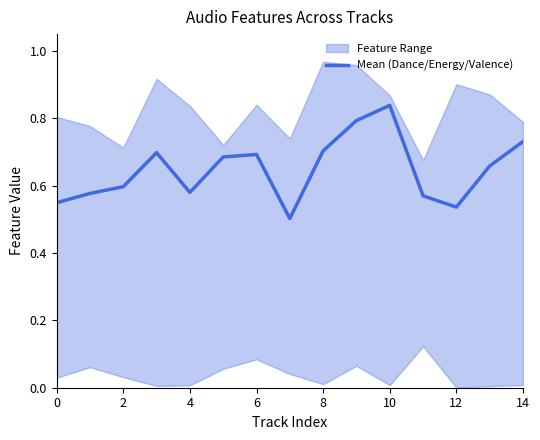

Which category has the highest value in the Mean (Dance/Energy/Valence) series?

10